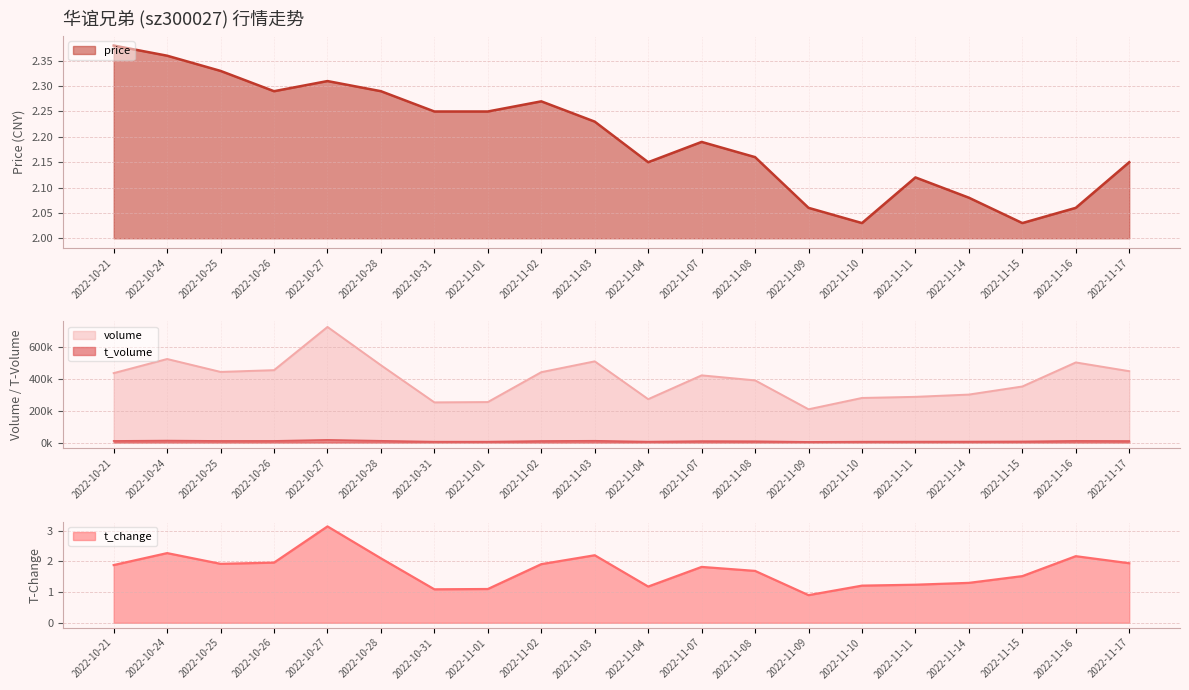

Reading right to left, extract all data points from this chart.

price: 2.1	2.1	2.0	2.1	2.1	2.0	2.1	2.2	2.2	2.1	2.2	2.3	2.2	2.2	2.3	2.3	2.3	2.3	2.4	2.4
t_change: 1.9	2.2	1.5	1.3	1.2	1.2	0.9	1.7	1.8	1.2	2.2	1.9	1.1	1.1	2.1	3.1	2.0	1.9	2.3	1.9